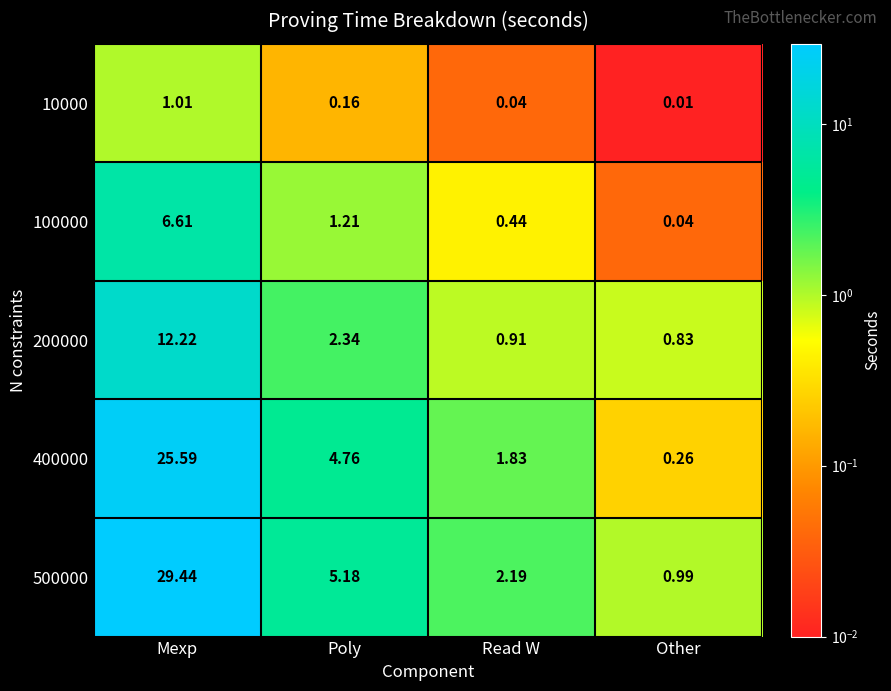

List the labels in order of 500000 value, largest first.

Mexp, Poly, Read W, Other